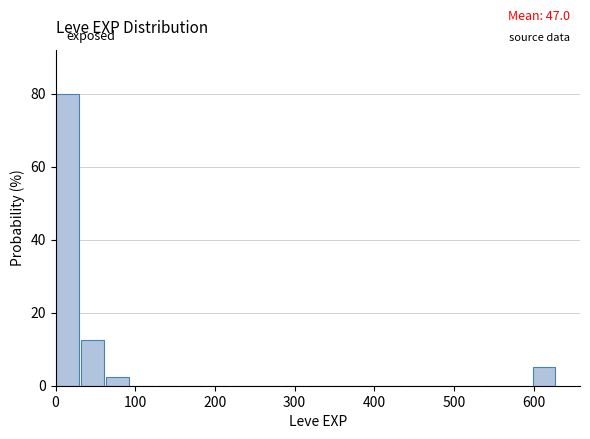

Around what value on the x-axis is the tallest bar? Give the approximate position of its centre, as read against the axis.

20